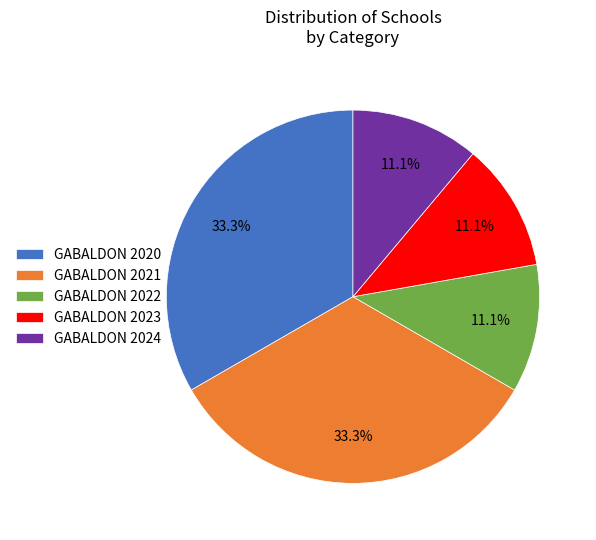

Does GABALDON 2020 account for over 50% of the chart?

No